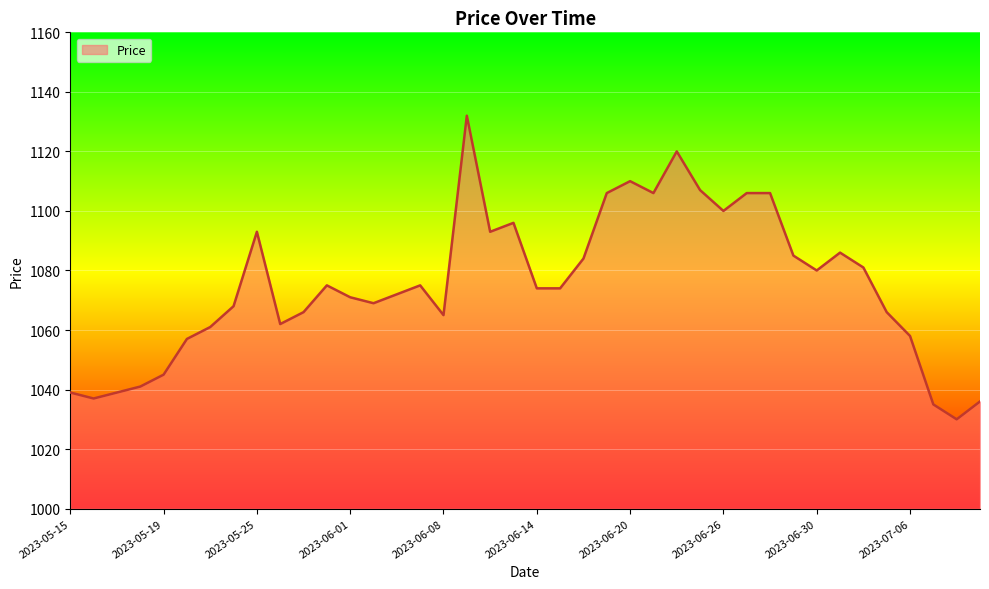

What is the greatest value displayed?

1132